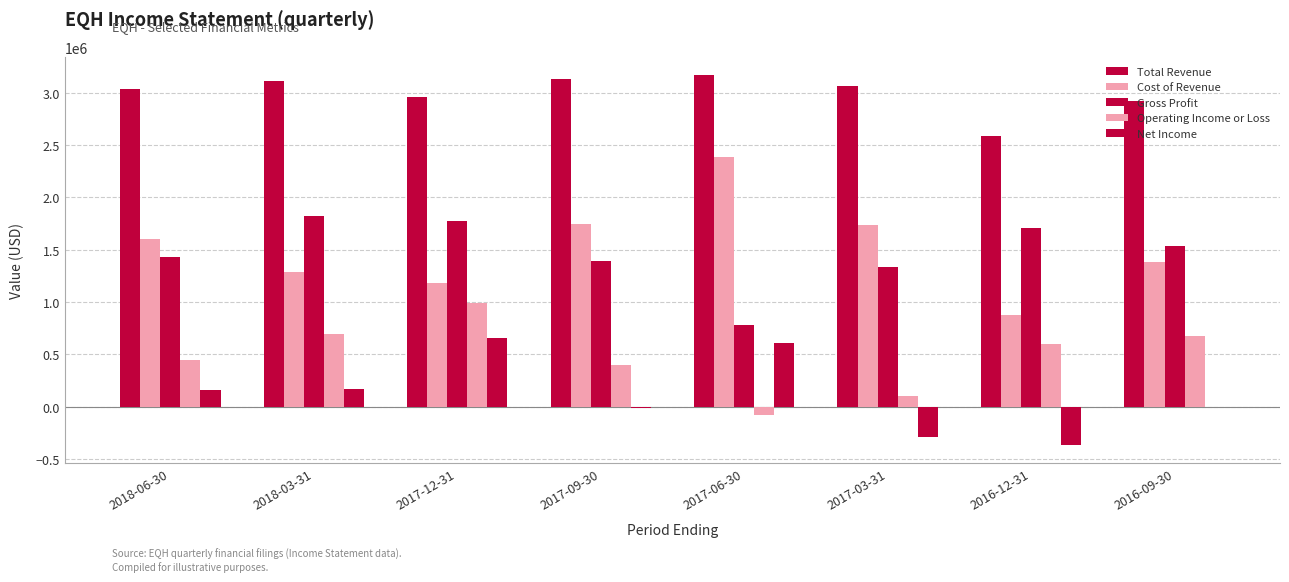

The Cost of Revenue series shows 1381000 at 2016-09-30. True or false?

True